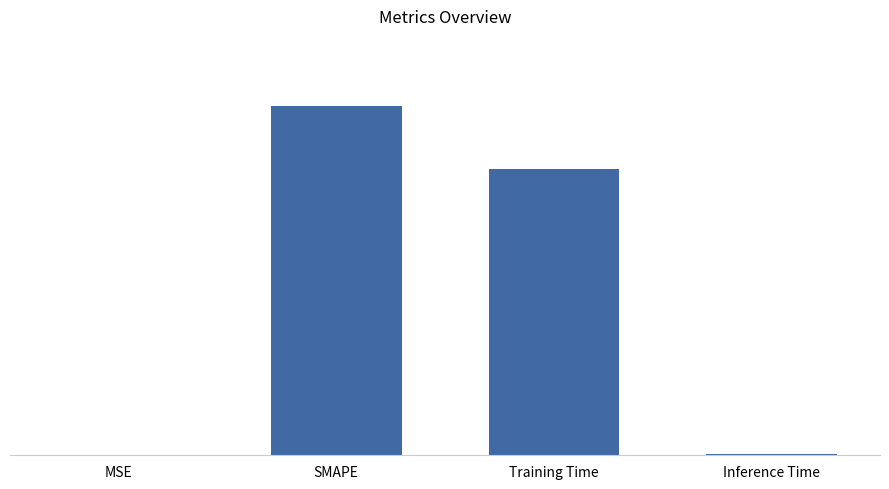

Reading right to left, list all the values displayed in this chart.

0.0	1.6	2.0	0.0